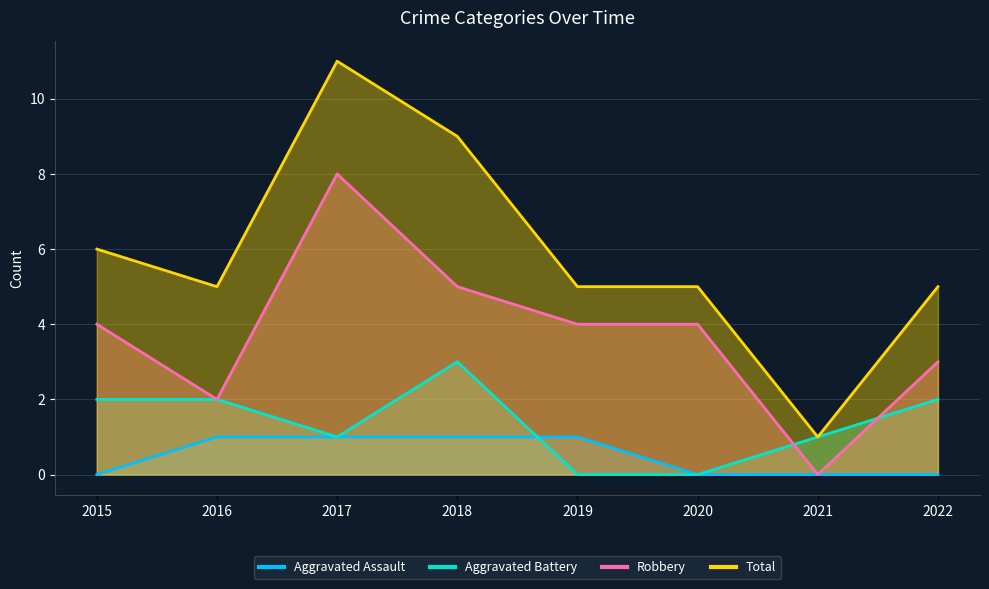

Is it true that Aggravated Battery equals 1 at 2015?

False